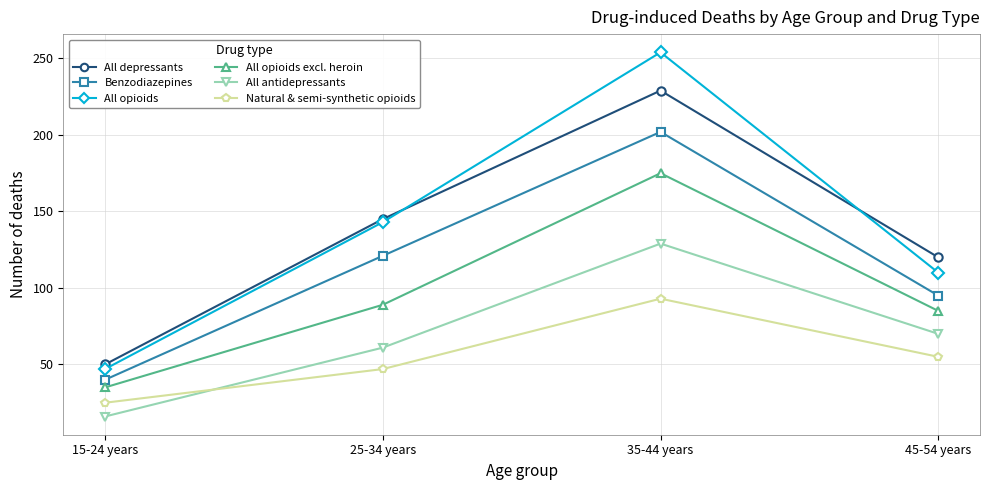

True or false: All antidepressants has more than 1 points higher than both neighbors.

False